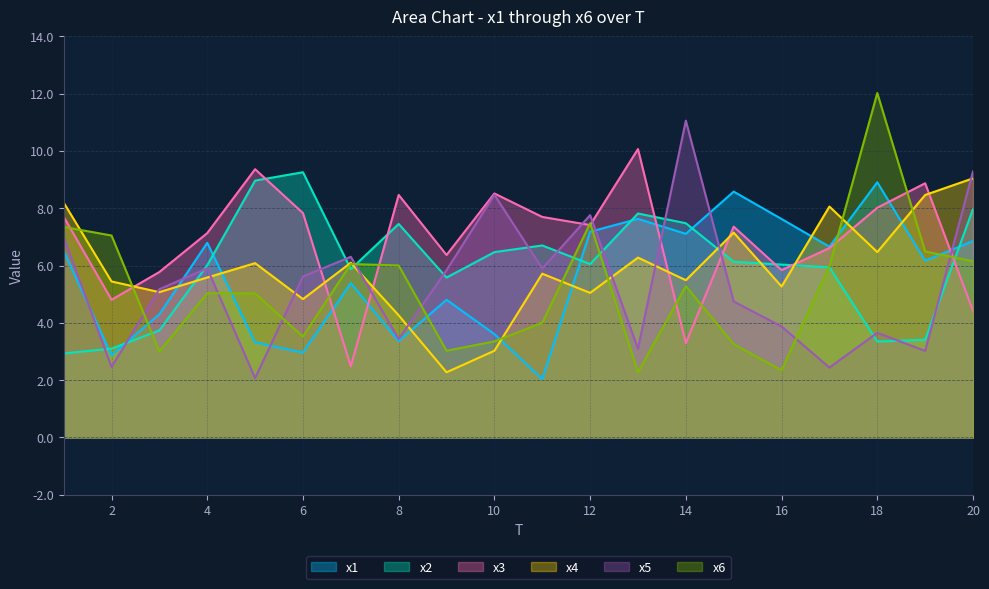

At how many categories does at least one series exceed 9?

6